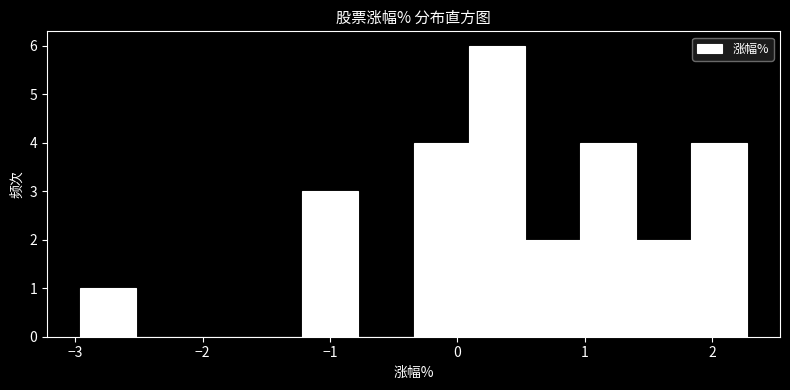

Reading left to right, transcribe this chart: for each bar, give the range it covers on the x-axis and its height. Neither the bar edges nor the heights are printed on the chart, so give them approximately, as read against the axes.

-3.0 to -2.5: 1
-2.5 to -2.1: 0
-2.1 to -1.7: 0
-1.7 to -1.2: 0
-1.2 to -0.8: 3
-0.8 to -0.3: 0
-0.3 to 0.1: 4
0.1 to 0.5: 6
0.5 to 1.0: 2
1.0 to 1.4: 4
1.4 to 1.8: 2
1.8 to 2.3: 4